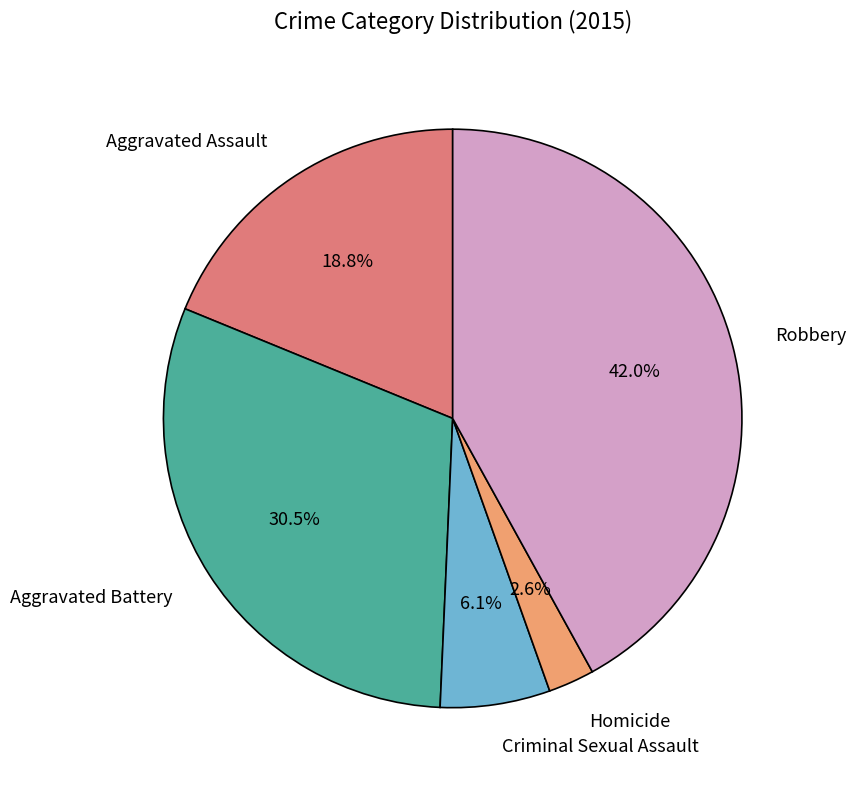

Count the number of slices in the pie.

5